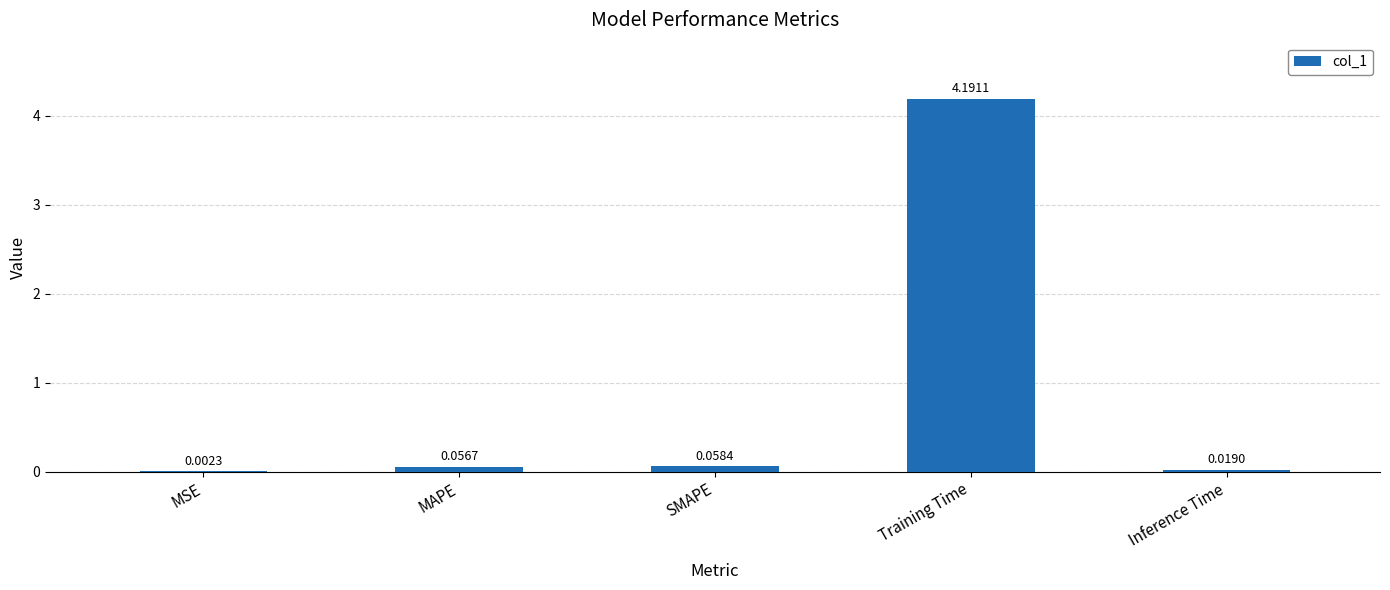

What is the change in value from SMAPE to Training Time?

+4.1